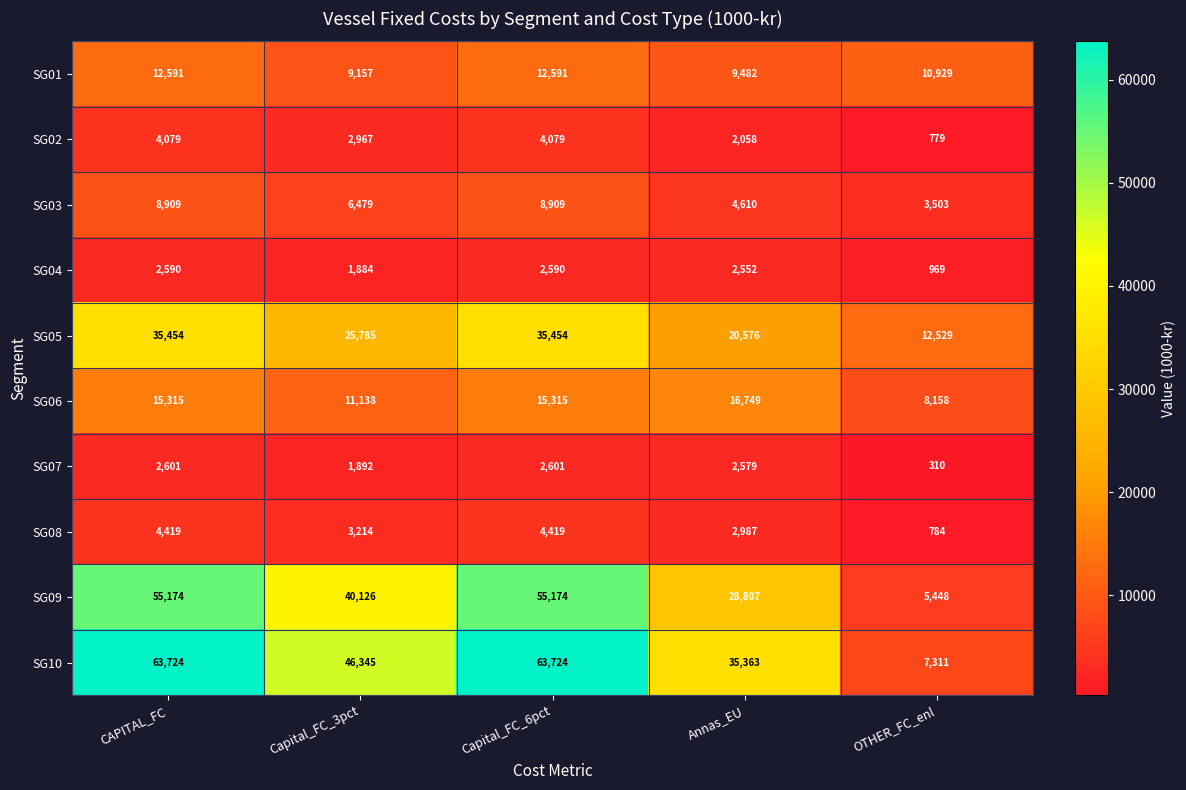

Is the value of SG01 at OTHER_FC_enl greater than the value of SG05 at OTHER_FC_enl?

No